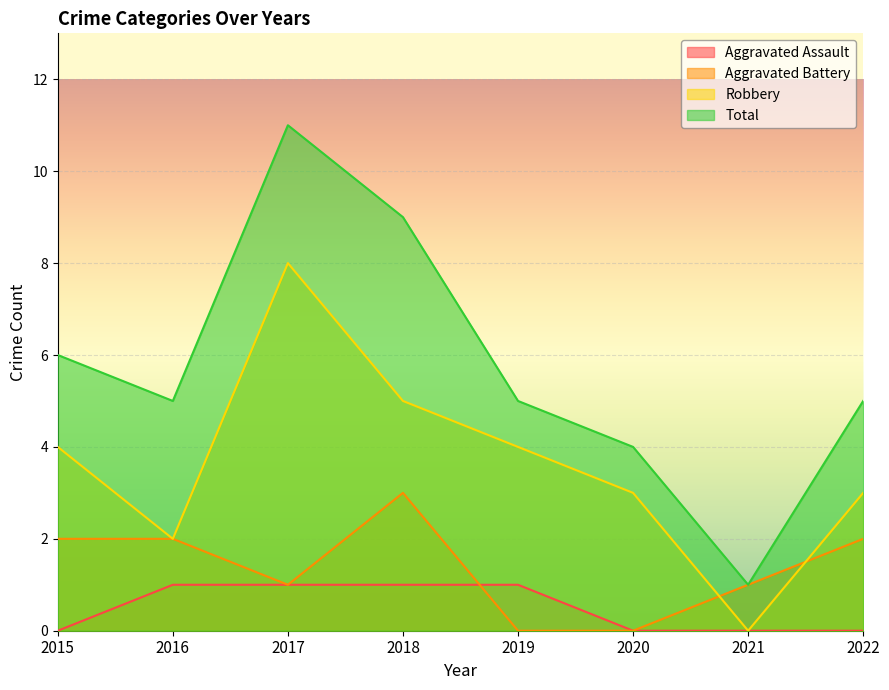

How many Total values are between 5 and 9?

5